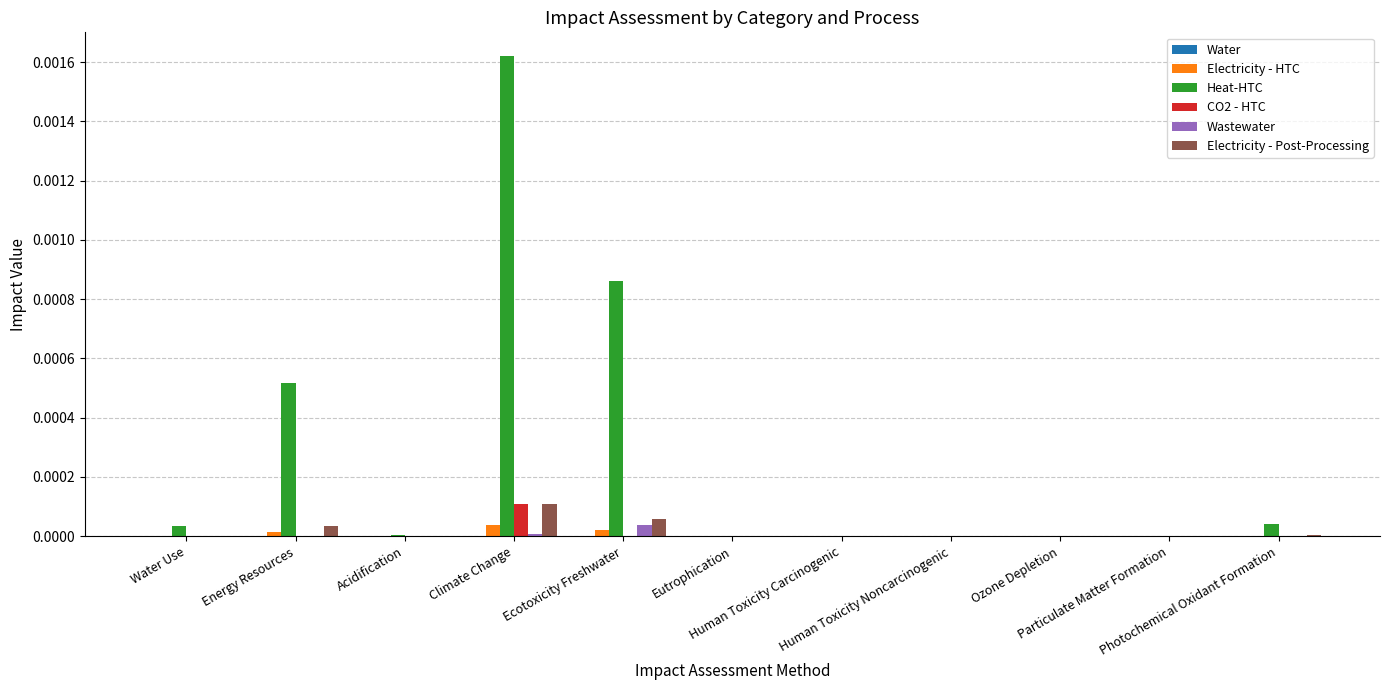

Which has a higher value, Water Use or Ozone Depletion?

Water Use